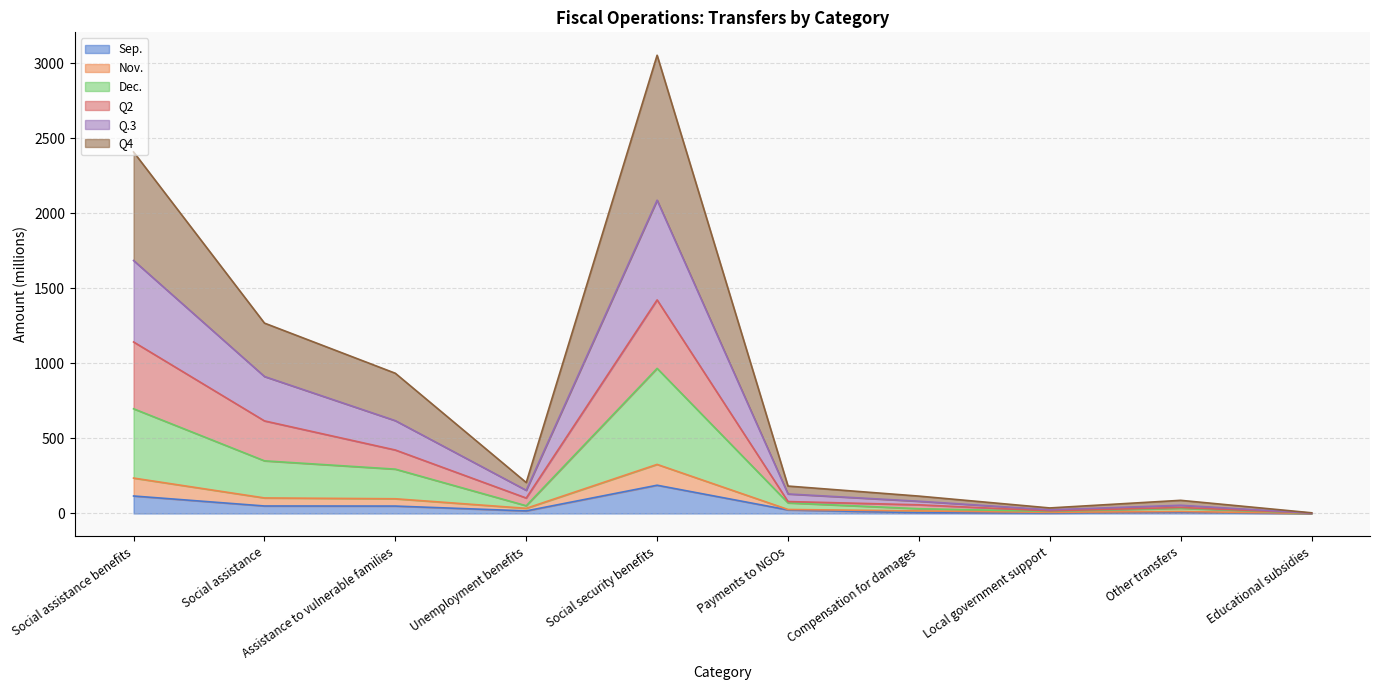

At which category is the sum across all series the highest?

Social security benefits